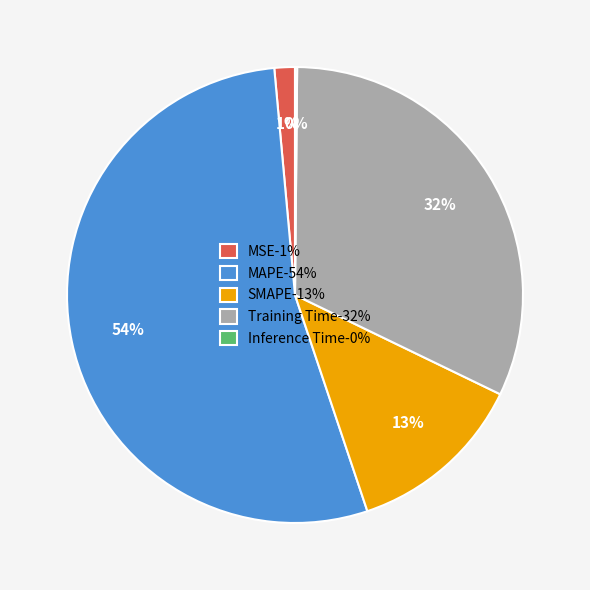

The SMAPE slice represents 6% of the pie. True or false?

False